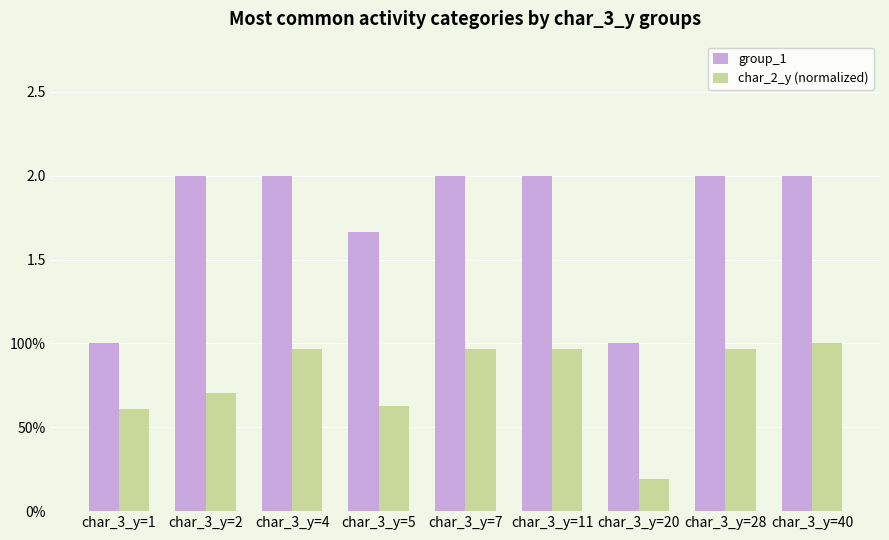

What are all the series names shown in the legend?

group_1, char_2_y (normalized)